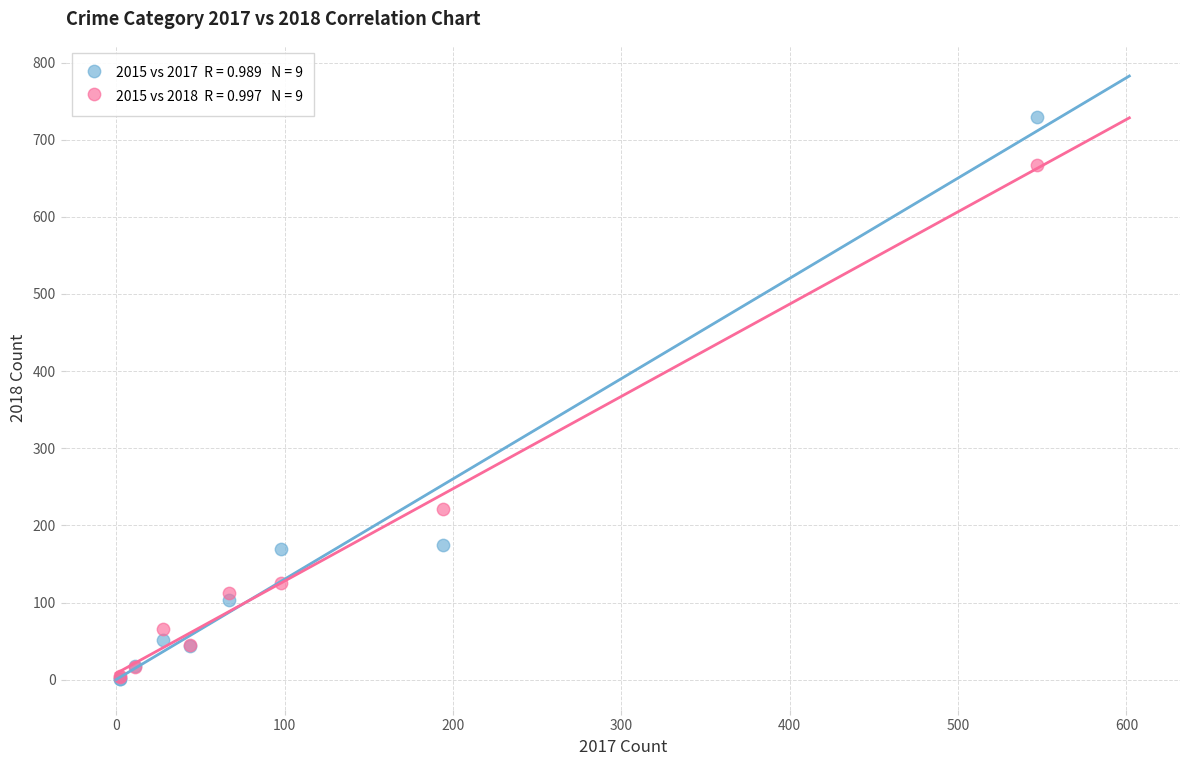

Across all series, what Y value is closest to 365?

221